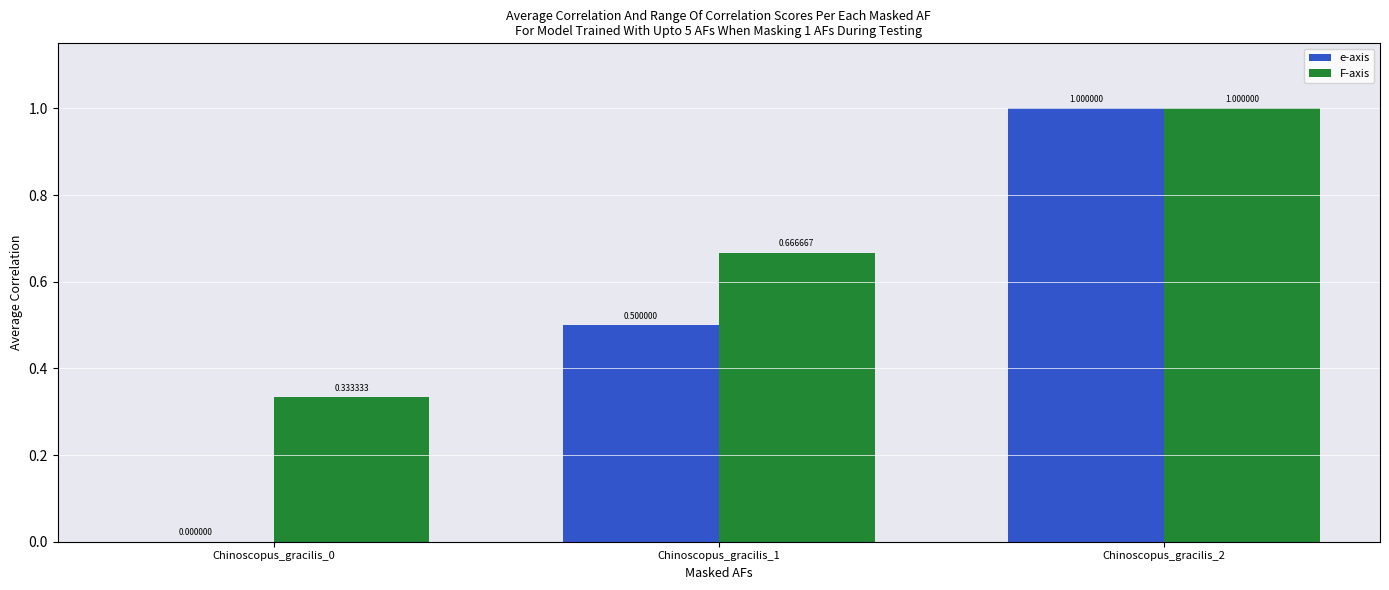

Is the value of F-axis at Chinoscopus_gracilis_2 greater than the value of e-axis at Chinoscopus_gracilis_1?

Yes